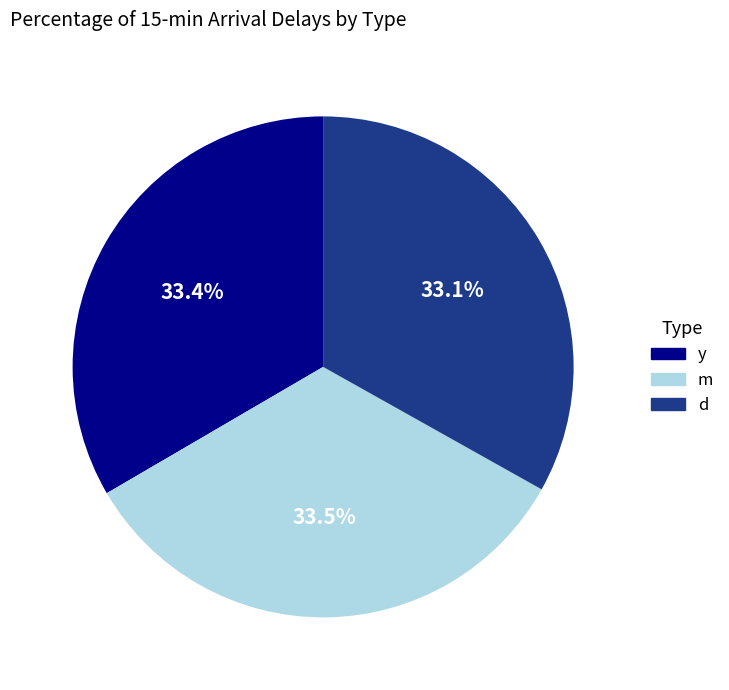

Approximately how many times larger is the value at y compared to d?

1.0